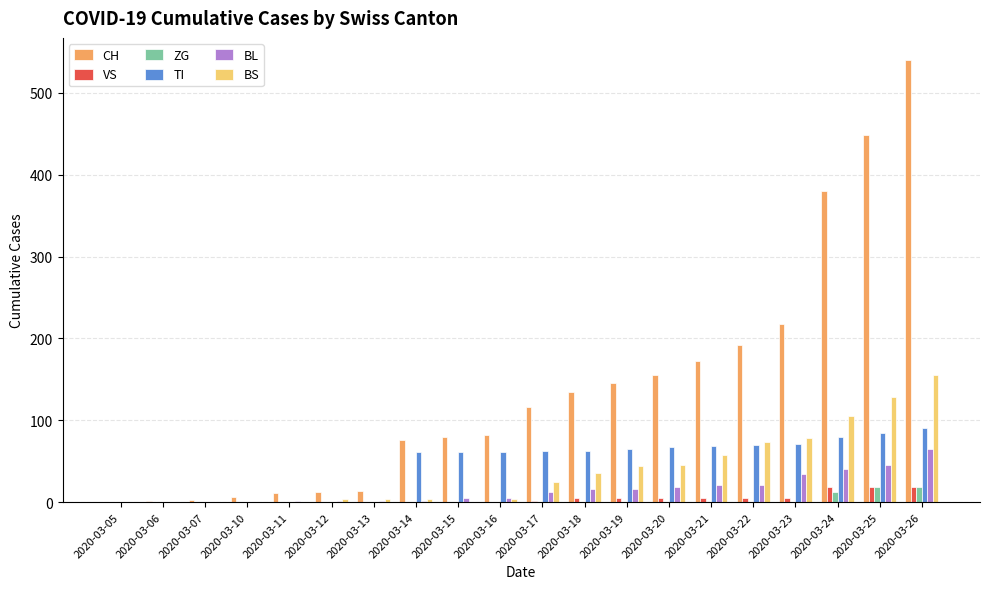

What is the maximum value for BS?

155